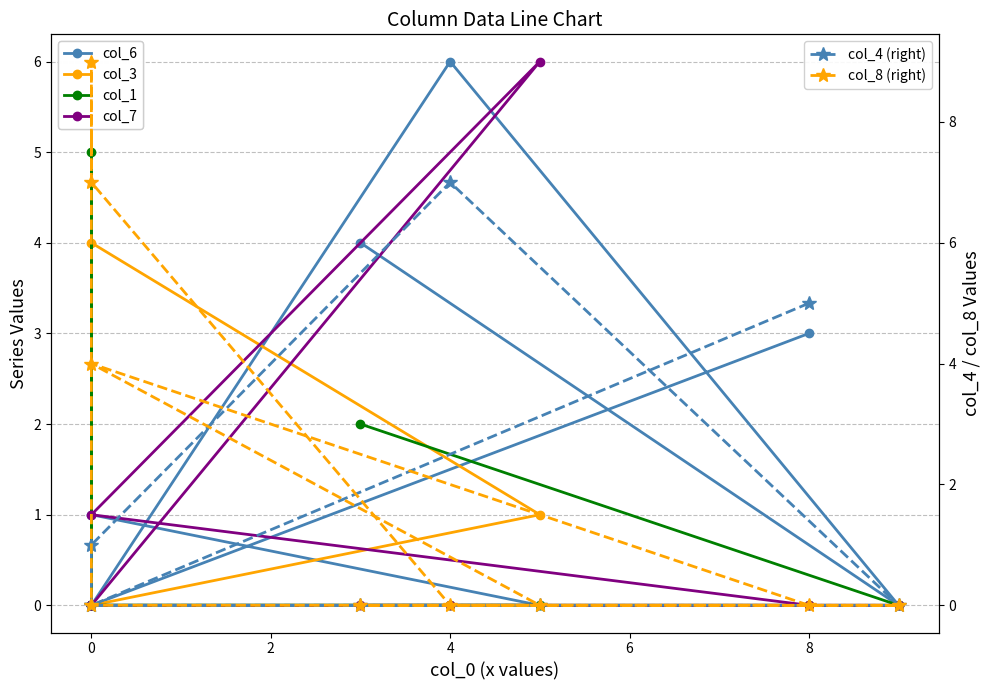

Is it true that col_8 (right) equals 5 at 0?

False